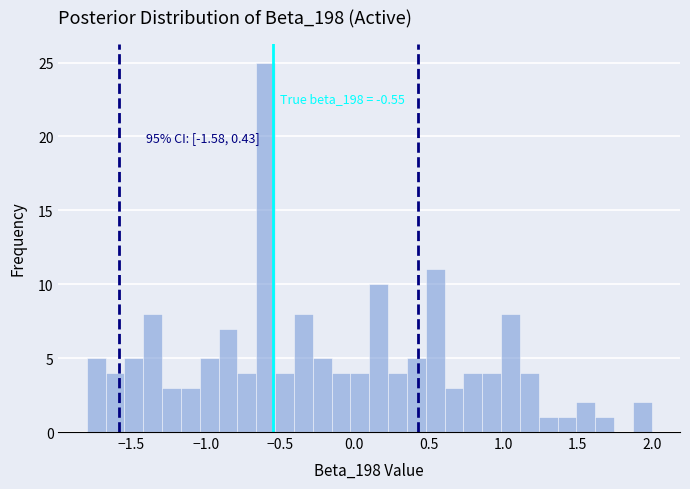

Read against the x-axis, roughly where is the centre of the tallest bar?

-0.60